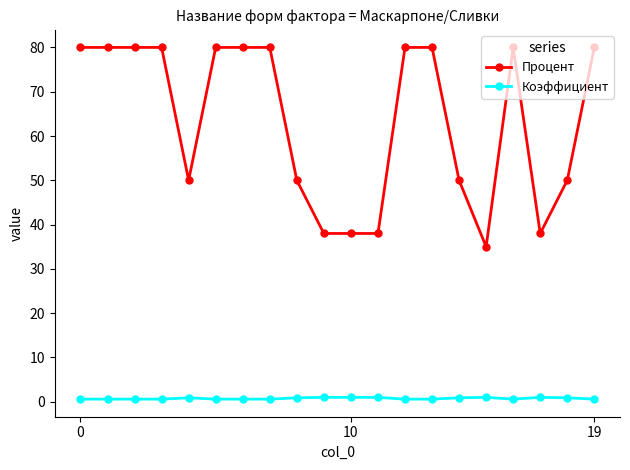

List the series in order of their peak value, lowest first.

Коэффициент, Процент